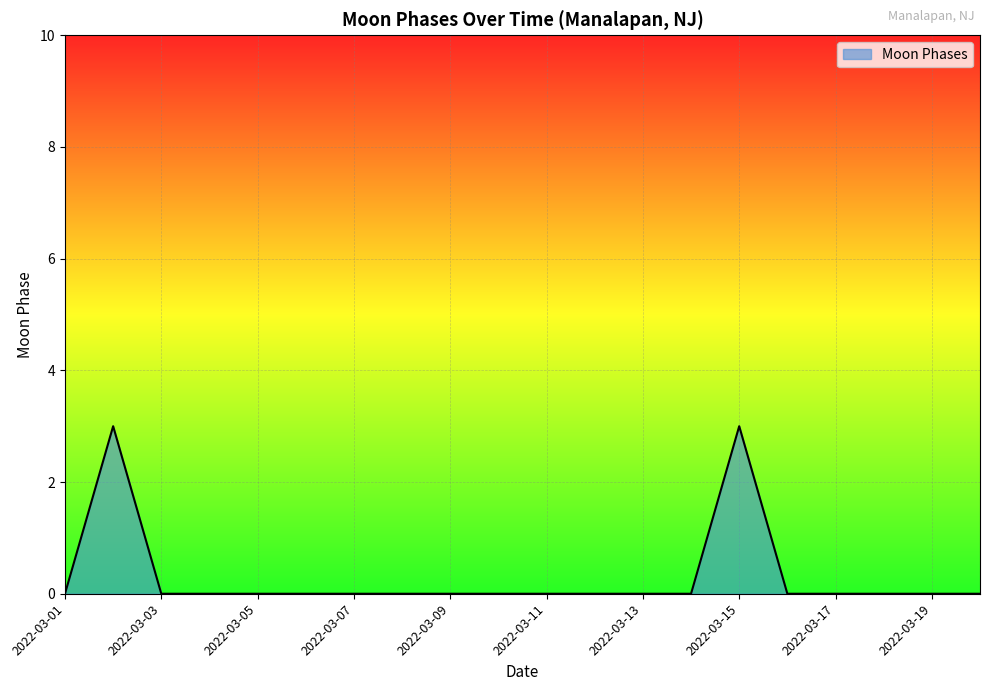

How many series are shown in this chart?

1